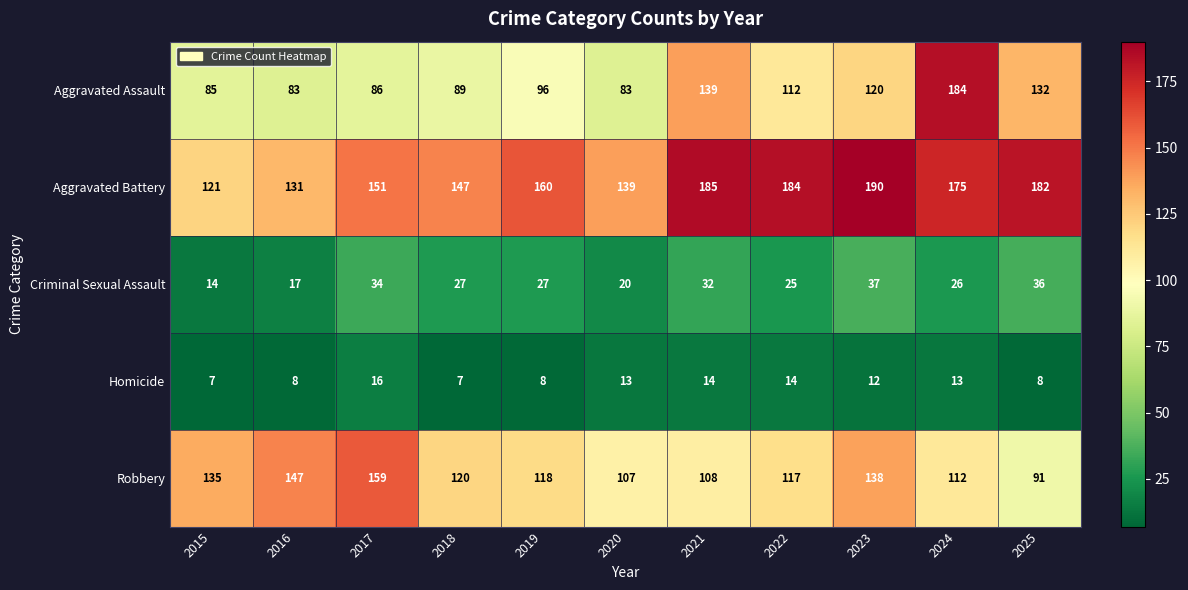

What is the average value of the Criminal Sexual Assault series?

27